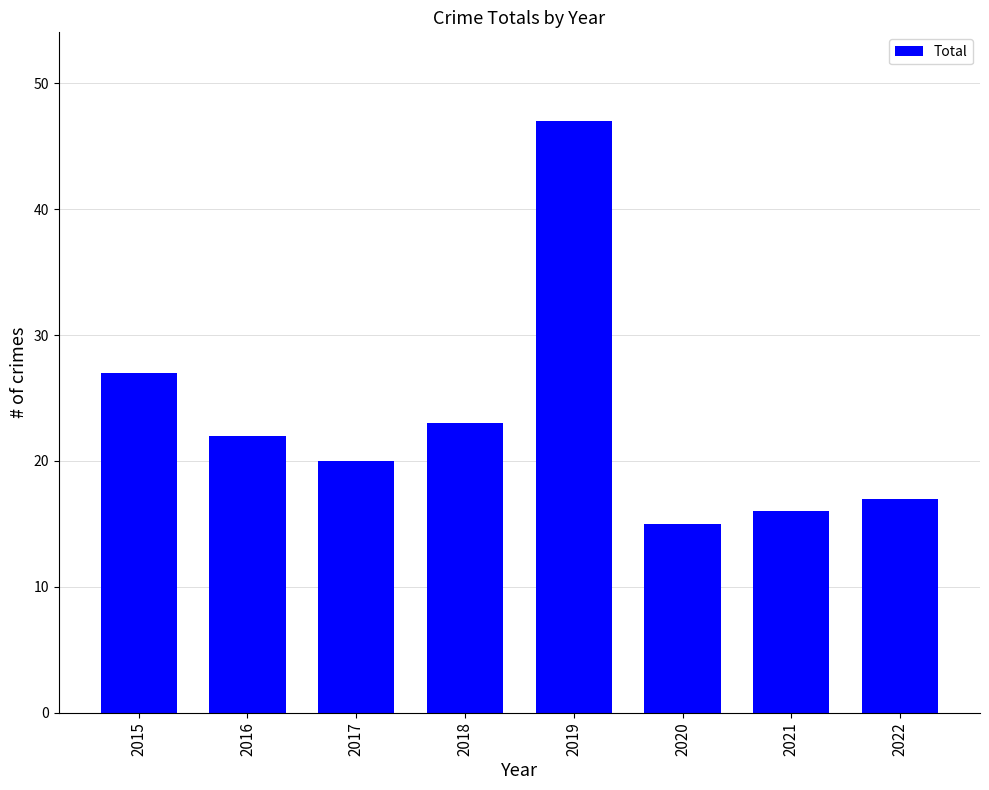

List the labels in order of value, largest first.

2019, 2015, 2018, 2016, 2017, 2022, 2021, 2020